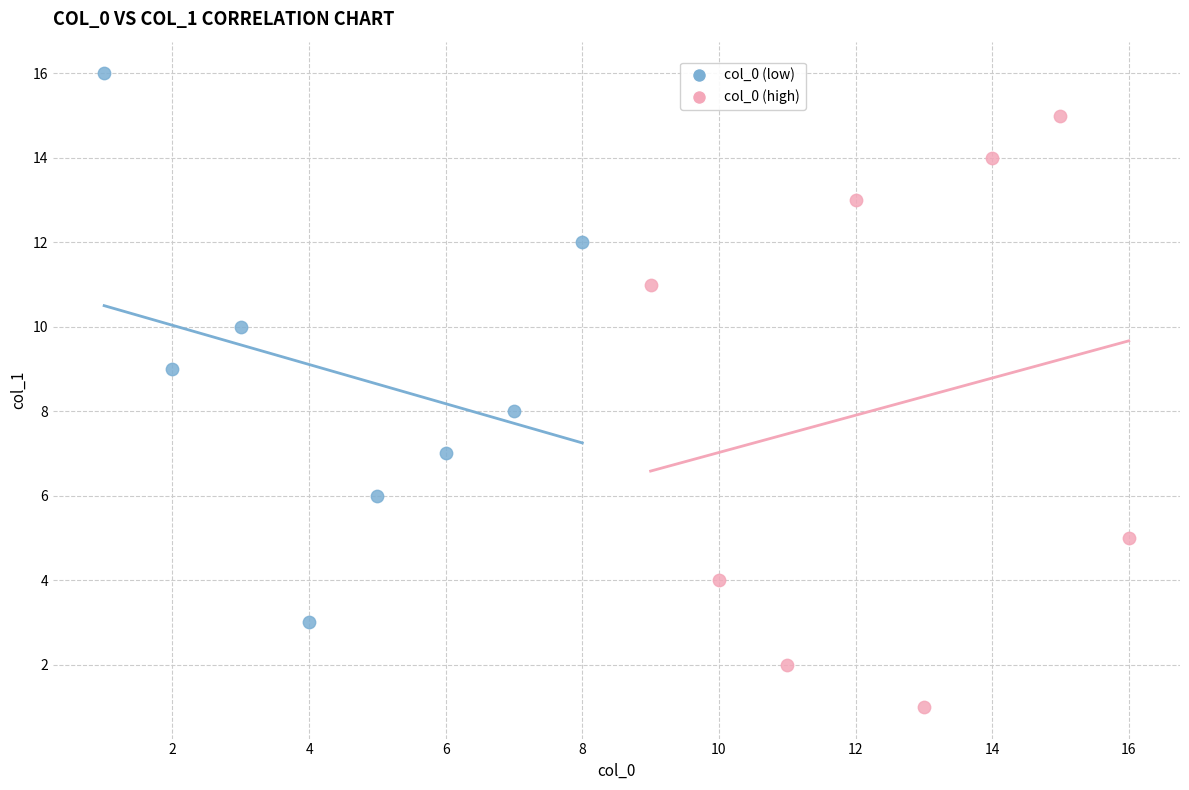

Which series has the largest Y range (max minus min)?

col_0 (high)